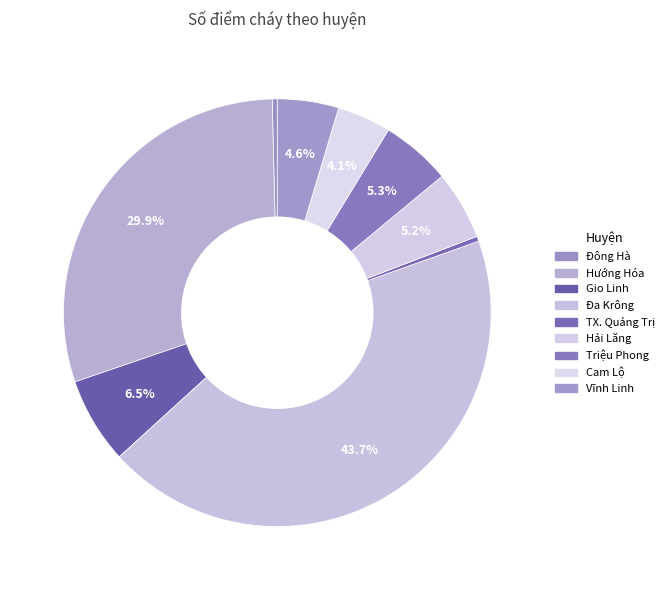

How many segments does this pie chart have?

9